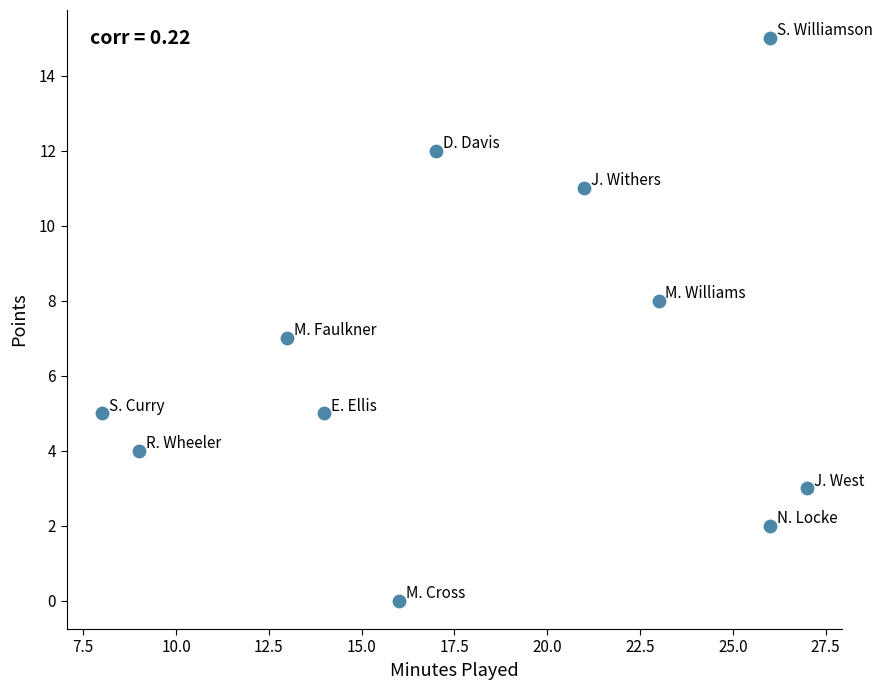

What is the average X value?

18